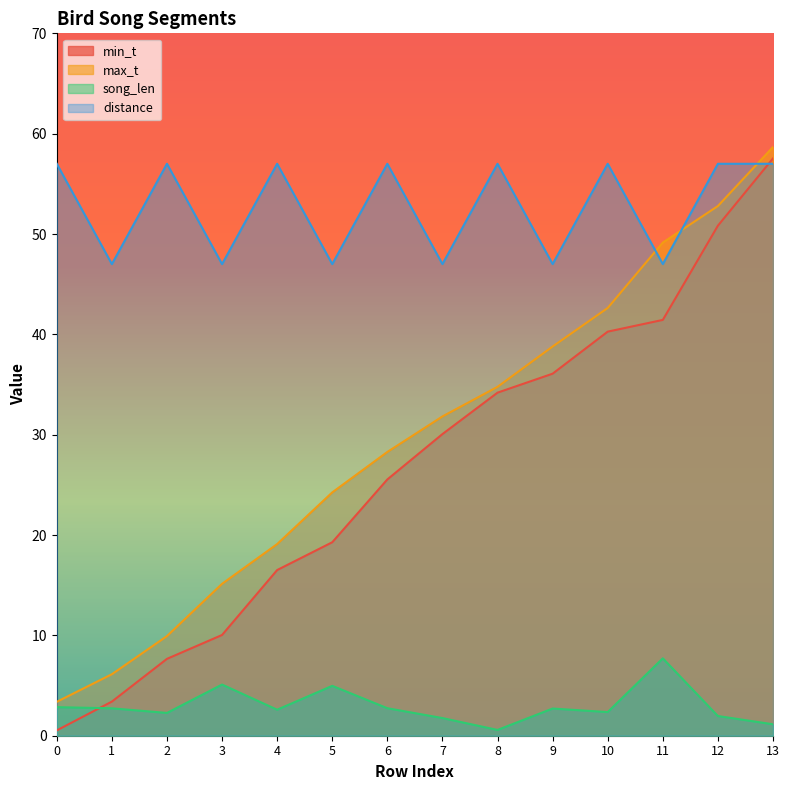

Which series has the largest total across all categories?

distance